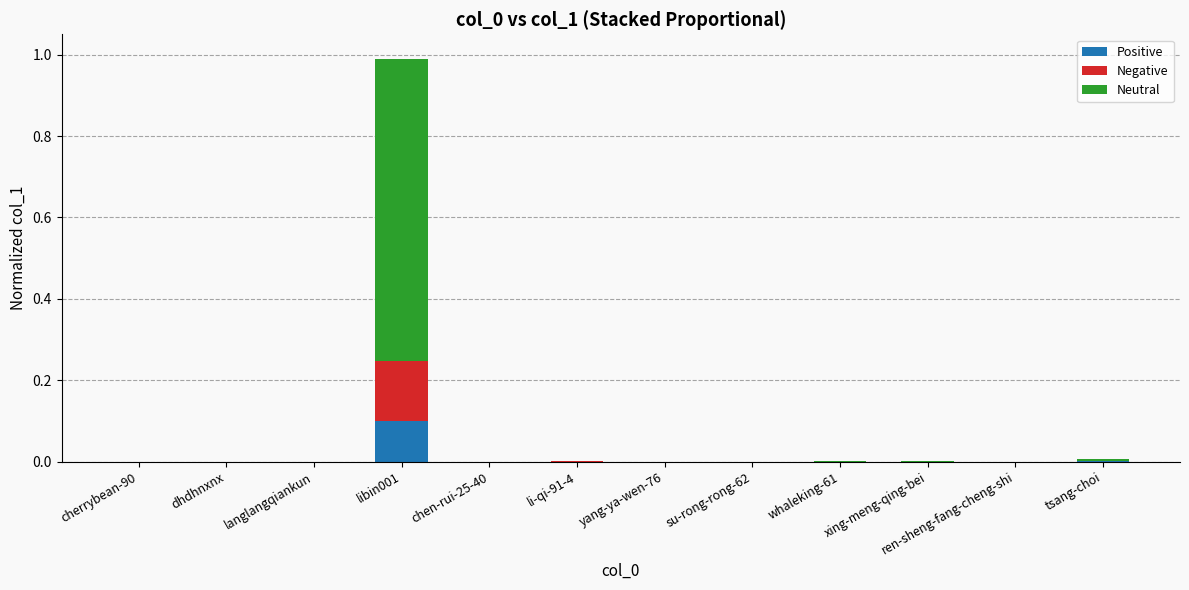

True or false: Positive has a value of 0.0 at xing-meng-qing-bei.

True